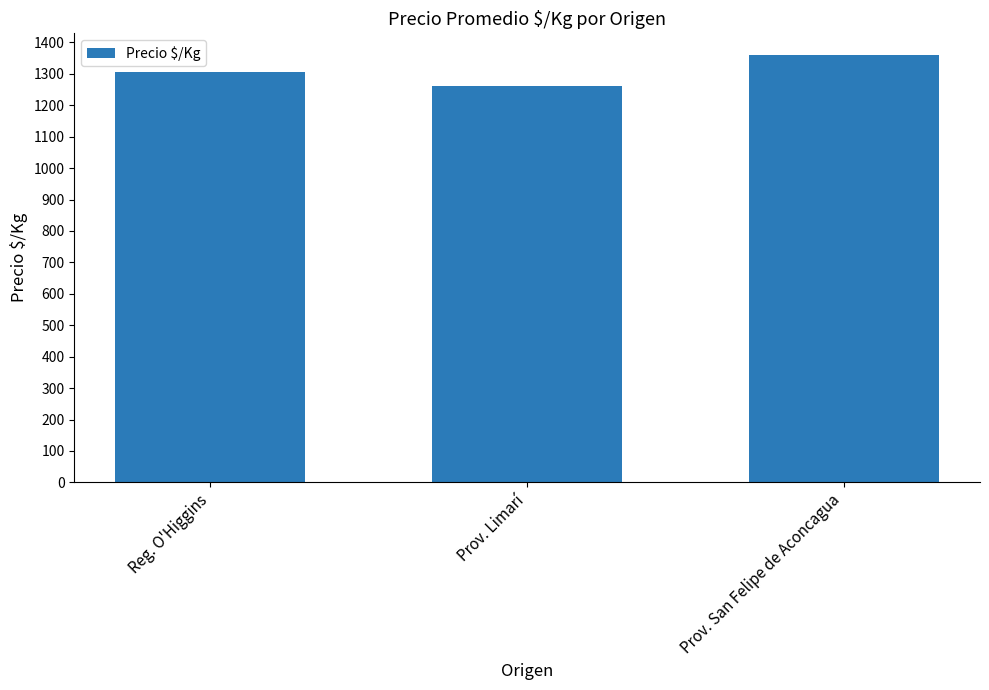

What is the difference between the values at Reg. O'Higgins and Prov. San Felipe de Aconcagua?

54